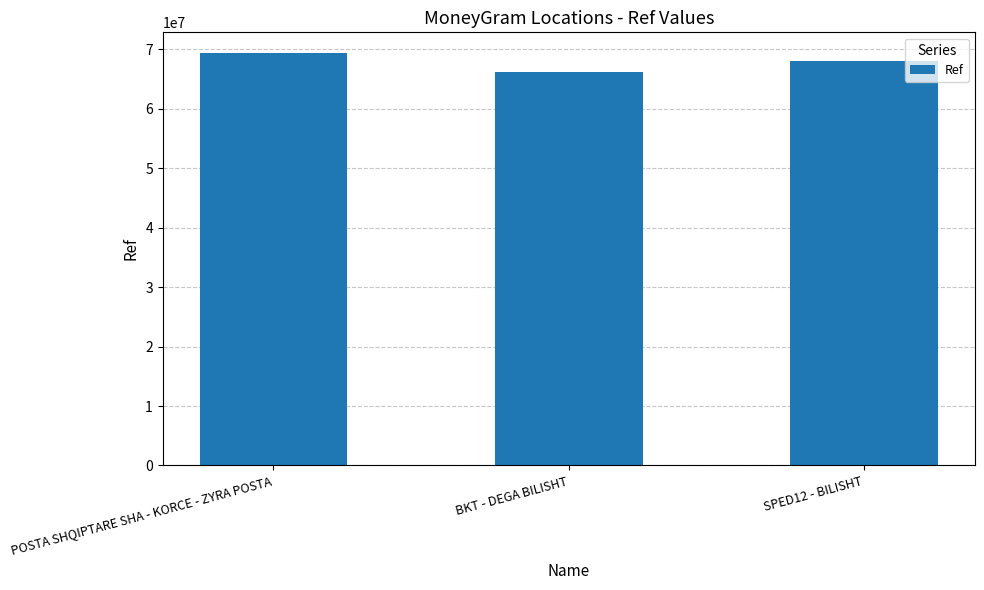

What is the ratio of the value at POSTA SHQIPTARE SHA - KORCE - ZYRA POSTA to the value at BKT - DEGA BILISHT?

1.0